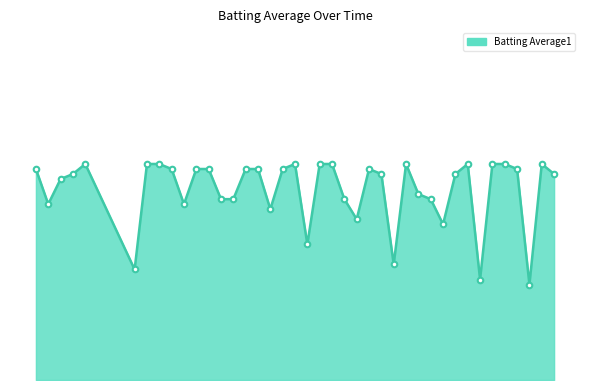

Is this an area chart (filled region under the line)?

Yes